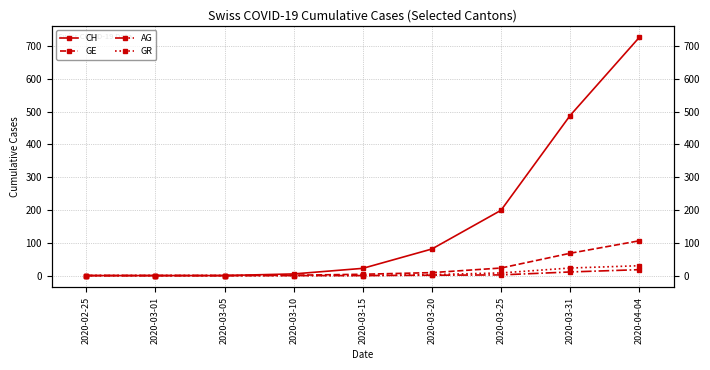

How many data points in CH are above 22?

4